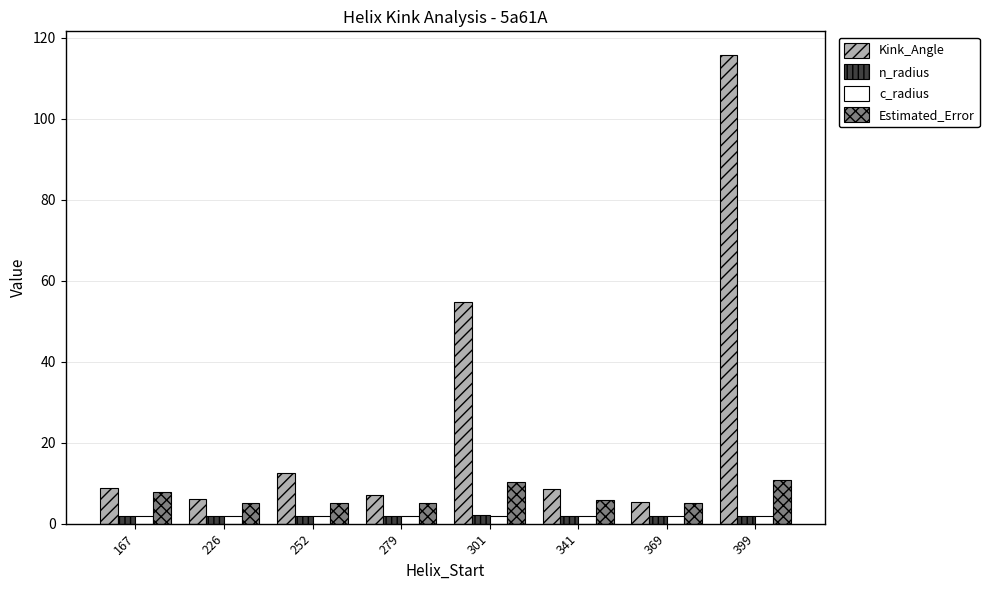

Which series has the widest spread of values?

Kink_Angle